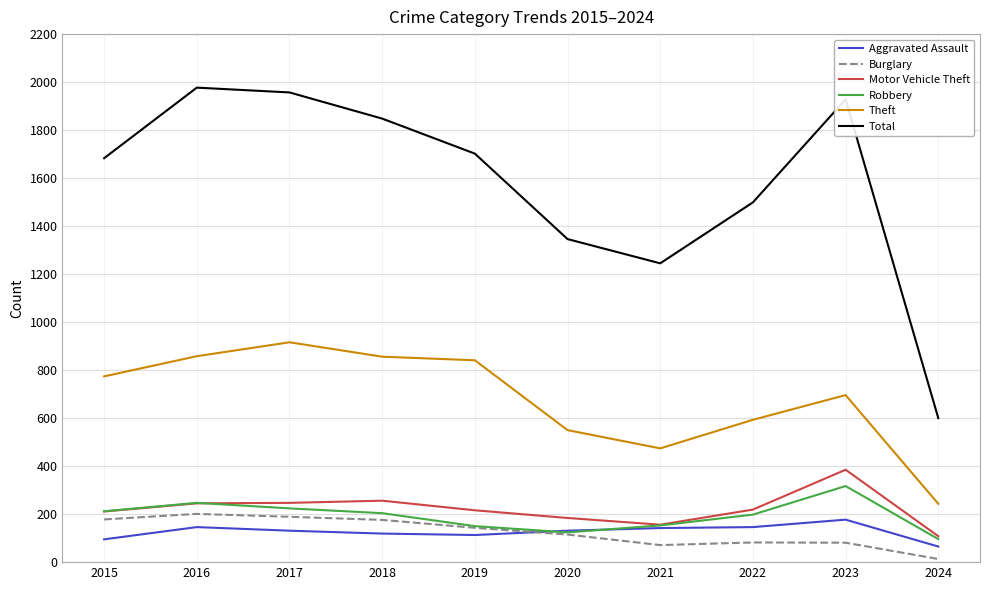

True or false: Aggravated Assault has a value of 291 at 2023.

False